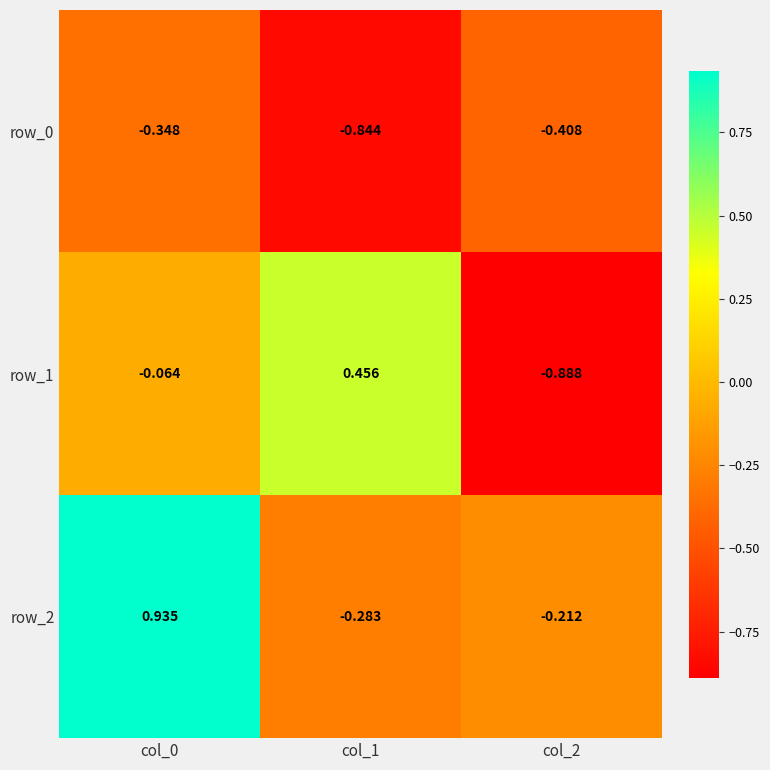

Is the value of row_0 at col_2 greater than the value of row_1 at col_2?

Yes